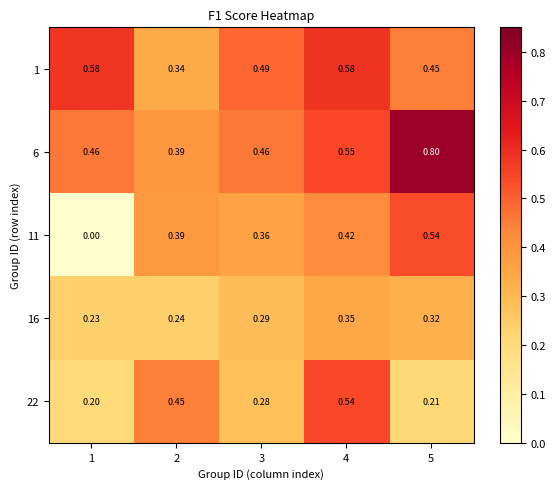

Is the value of 11 at 1 greater than the value of 6 at 2?

No